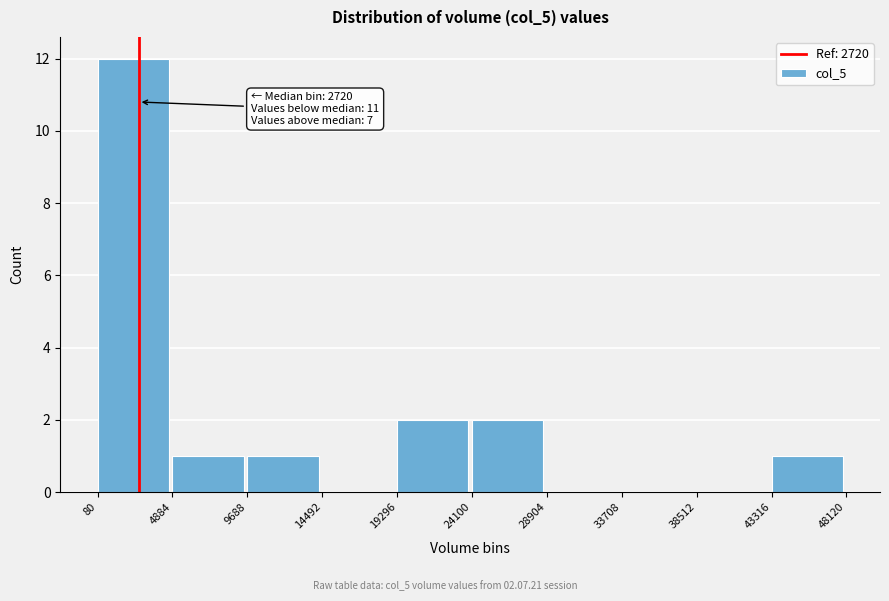

Over which range of the x-axis is the bar tallest?

80 to 4884